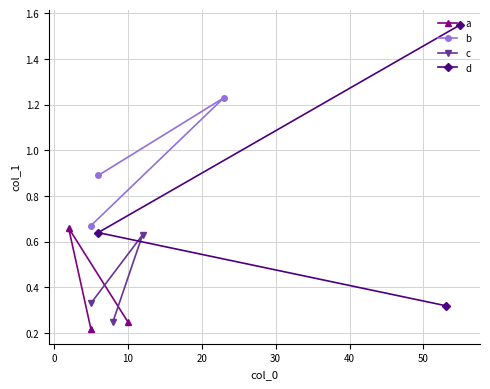

How many c values are between 0 and 1?

3